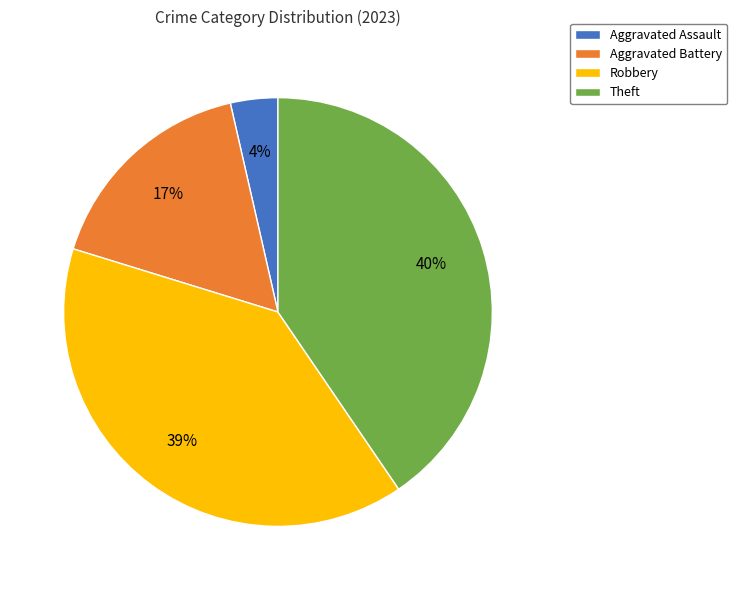

To the nearest percent, what is the average slice percentage?

25%